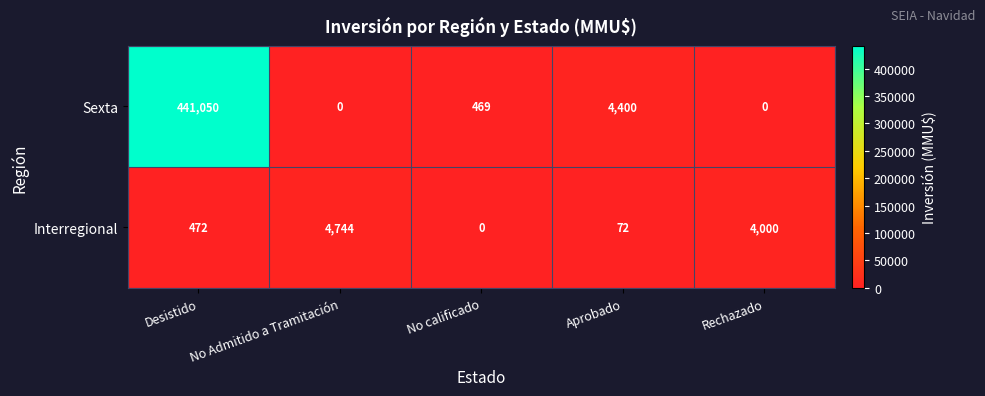

Is it true that Sexta equals 108364 at Desistido?

False